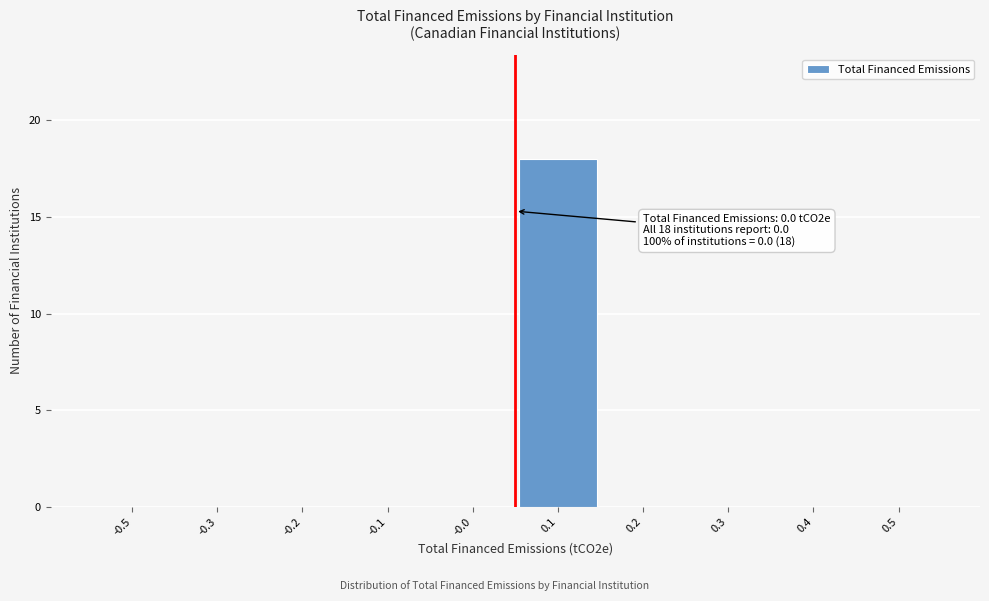

Reading right to left, what are all the values shown in this chart?

0.5=0	0.4=0	0.3=0	0.2=0	0.1=18	-0.0=0	-0.1=0	-0.2=0	-0.3=0	-0.5=0